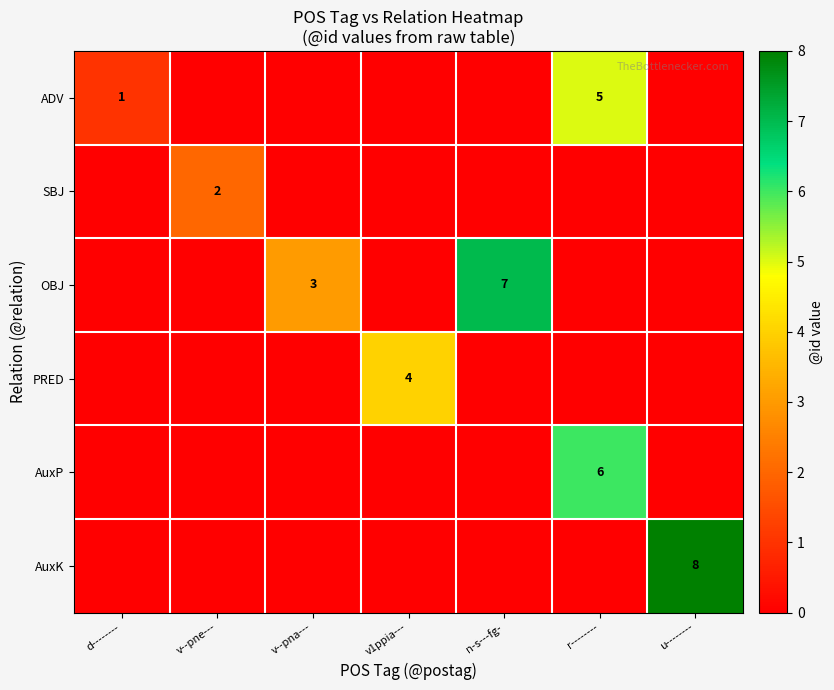

True or false: AuxK has a value of 14 at u--------.

False